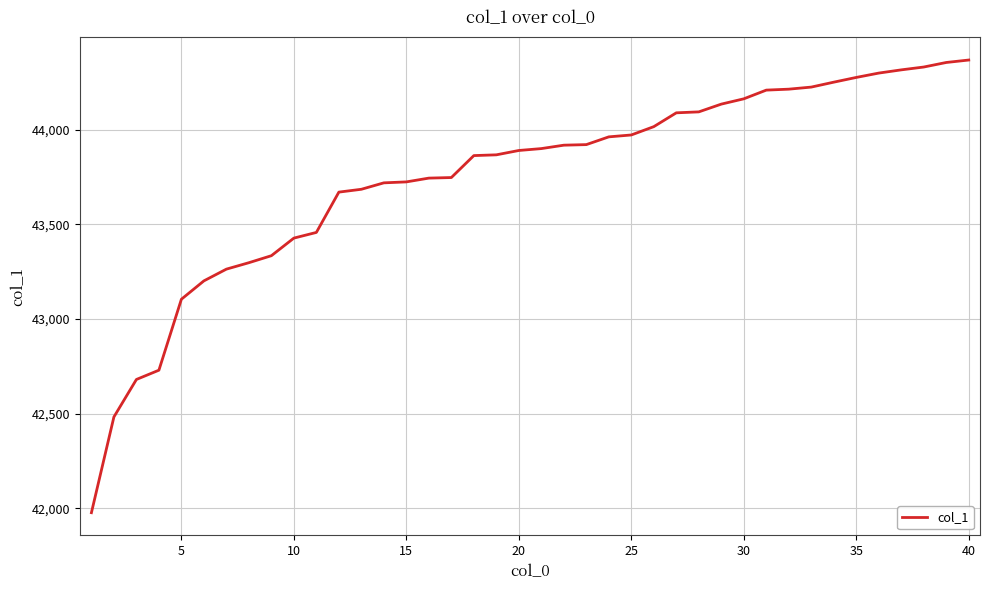

What is the difference between the maximum and minimum values?

2392